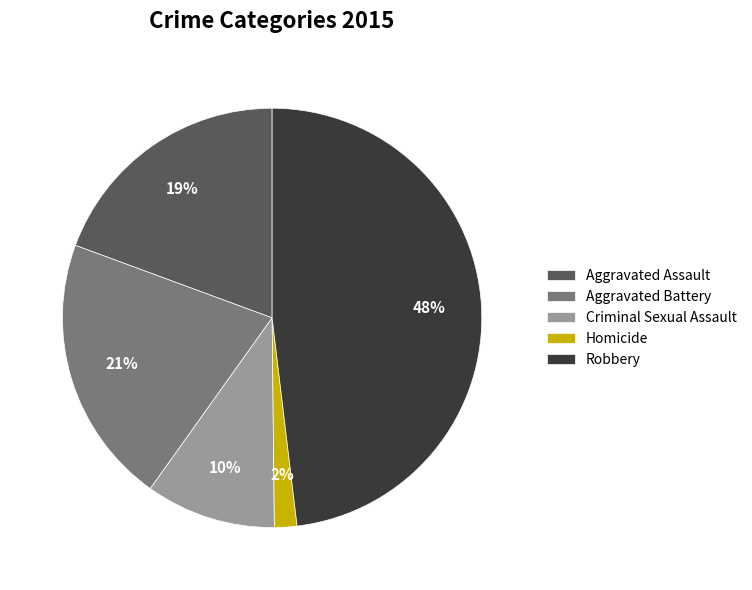

Does any single category account for the majority?

No